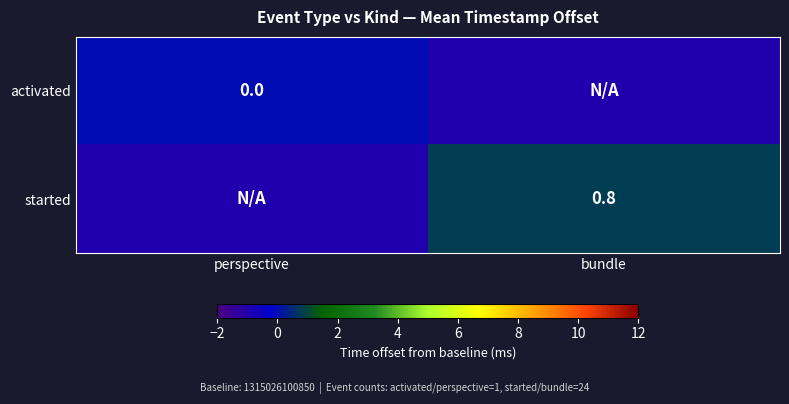

Is the value of started at bundle greater than the value of activated at perspective?

Yes